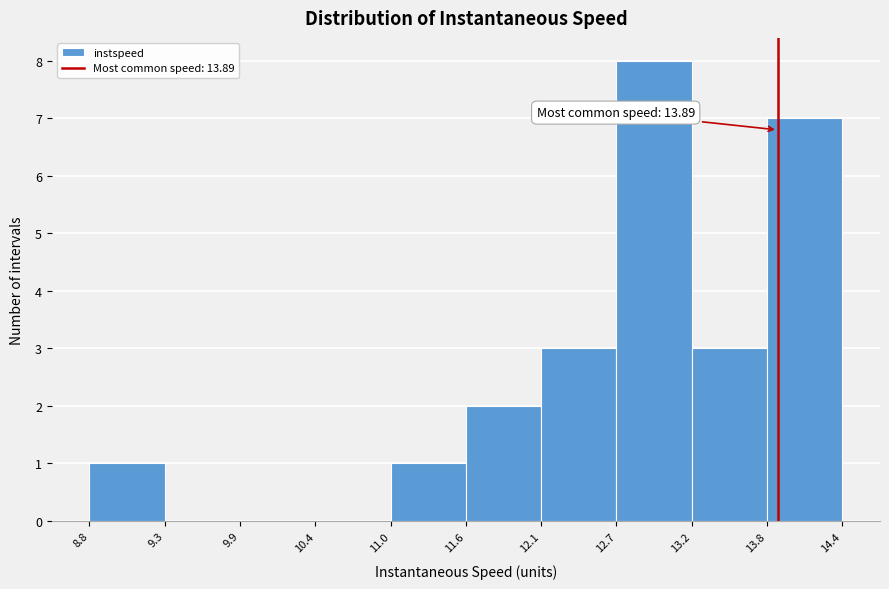

Over which range of the x-axis is the bar tallest?

12.7 to 13.2